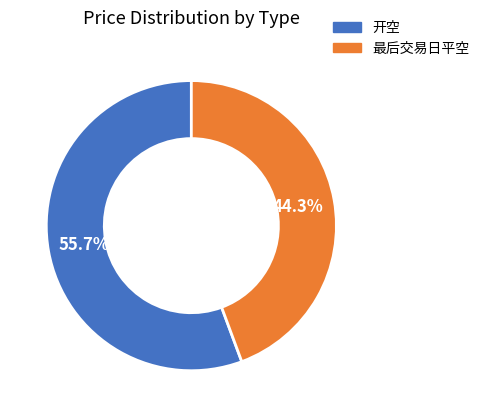

Rank the categories by value from highest to lowest.

开空, 最后交易日平空